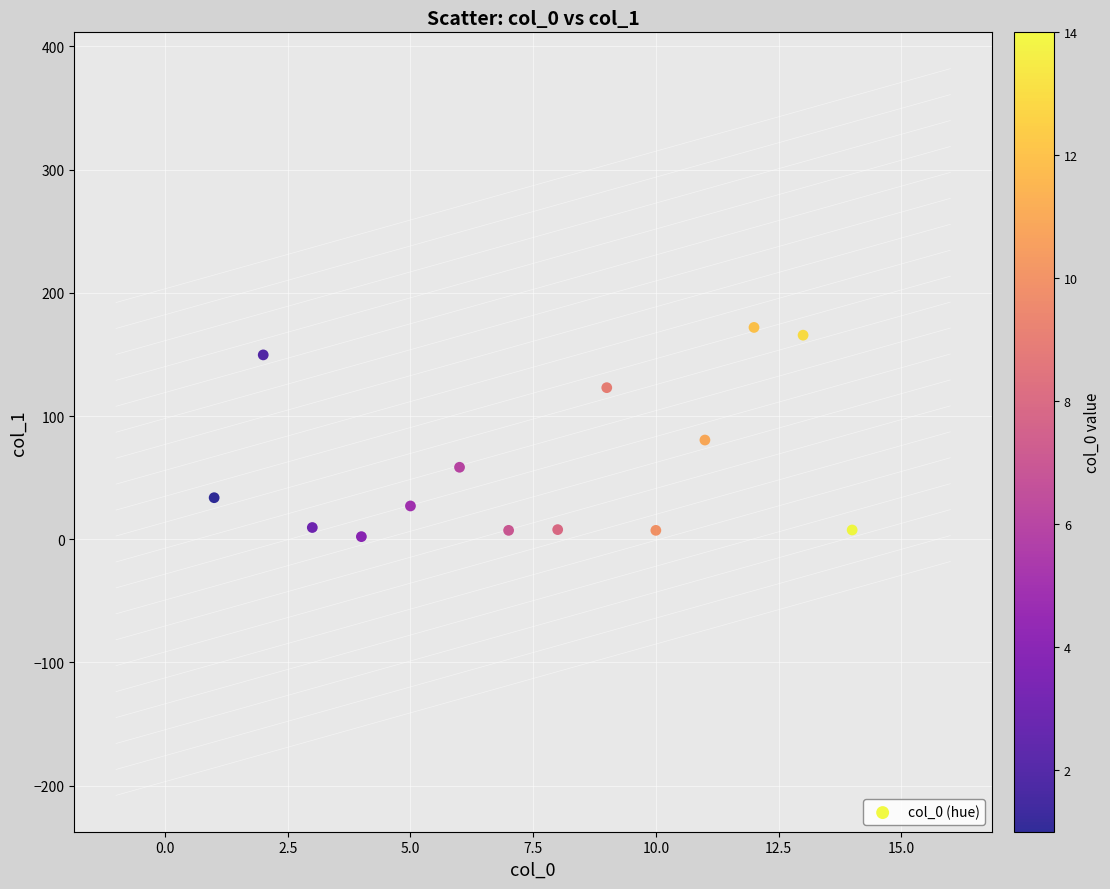

What Y value in the scatter plot is closest to 87?

80.5